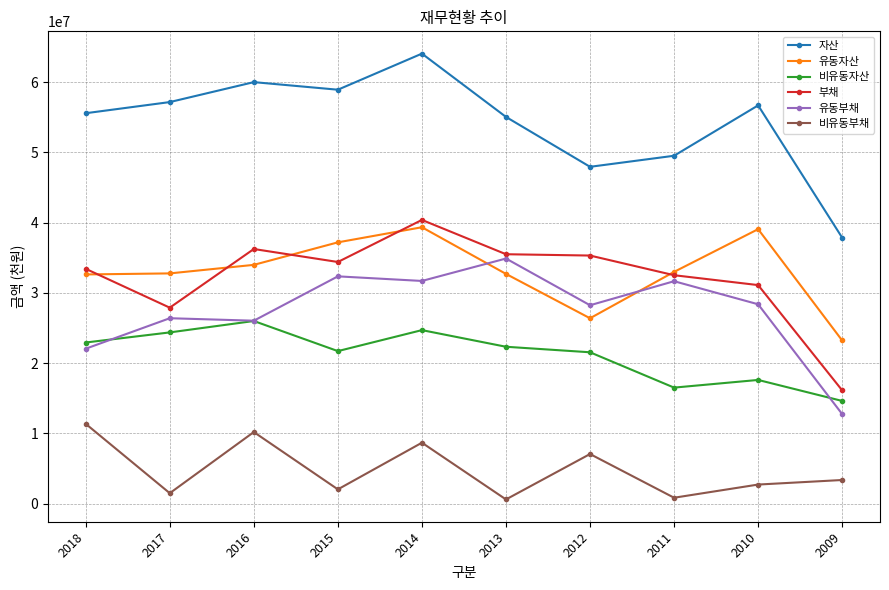

Where is the first local minimum for 비유동자산?

2015